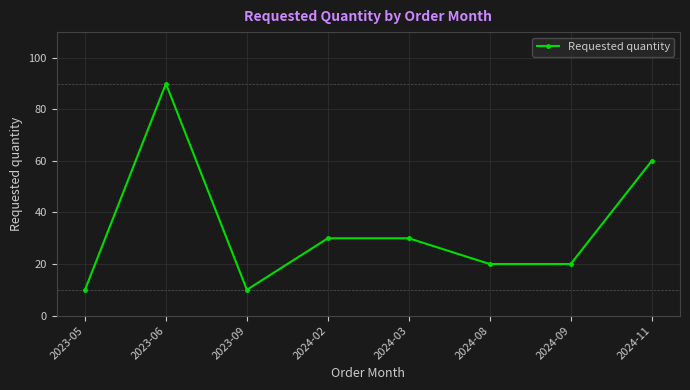

At which category does the data reach its first local valley?

2023-09